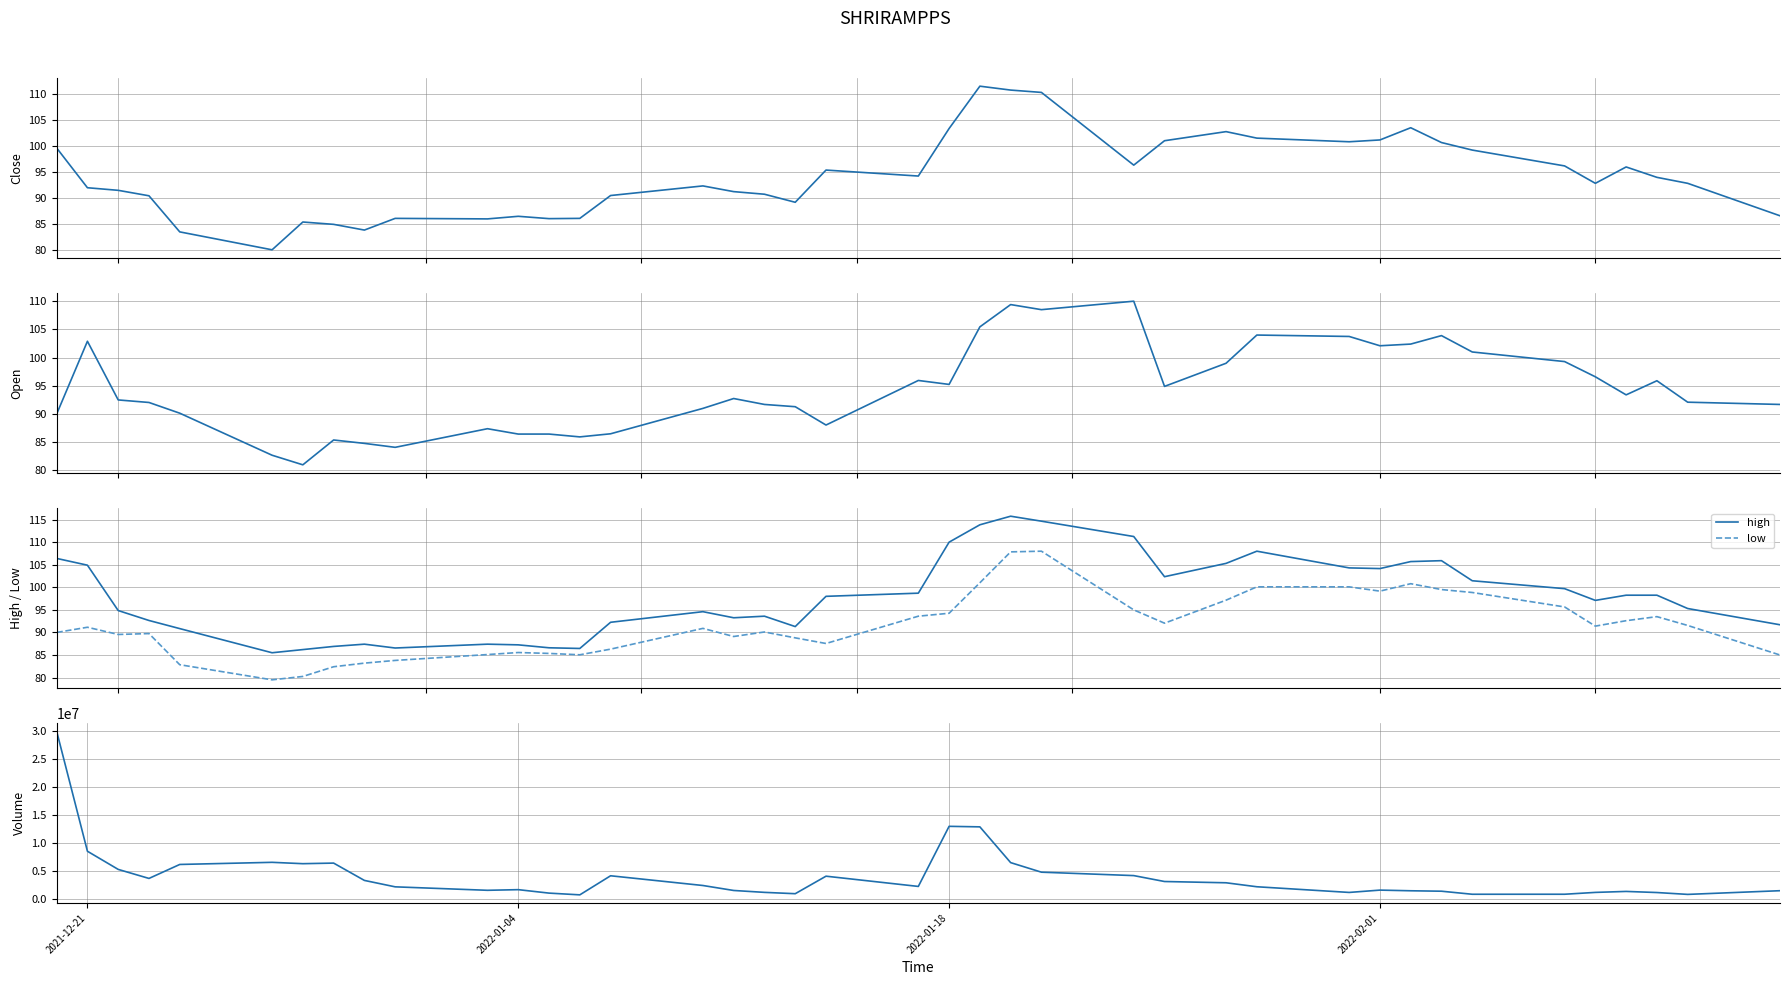

True or false: open and volume cross at least once.

False